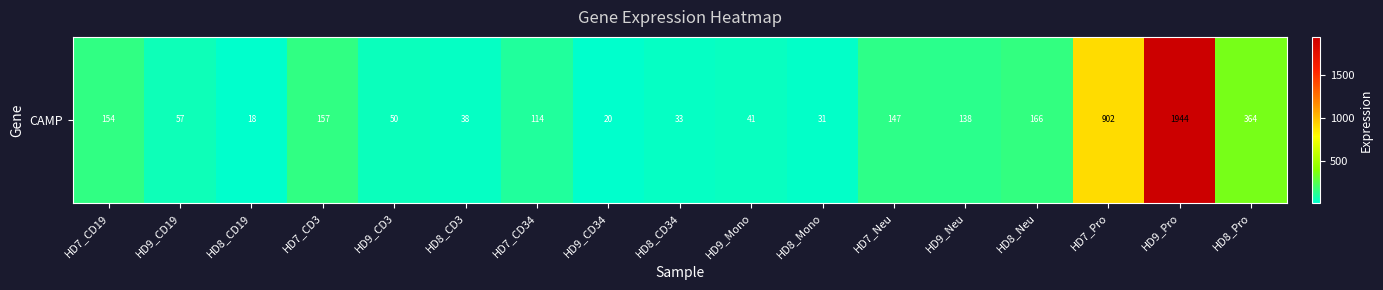

Which has a higher value, HD7_CD34 or HD7_CD19?

HD7_CD19